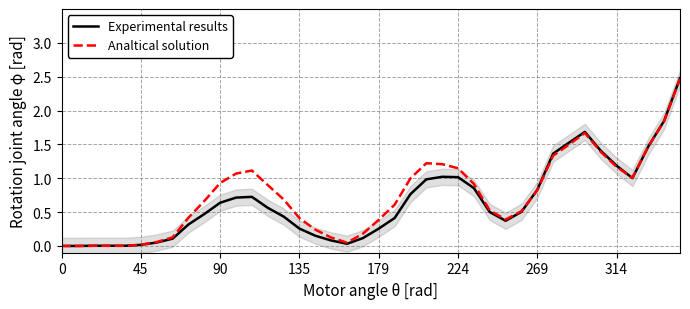

What is the highest value of the Analtical solution series?

2.5